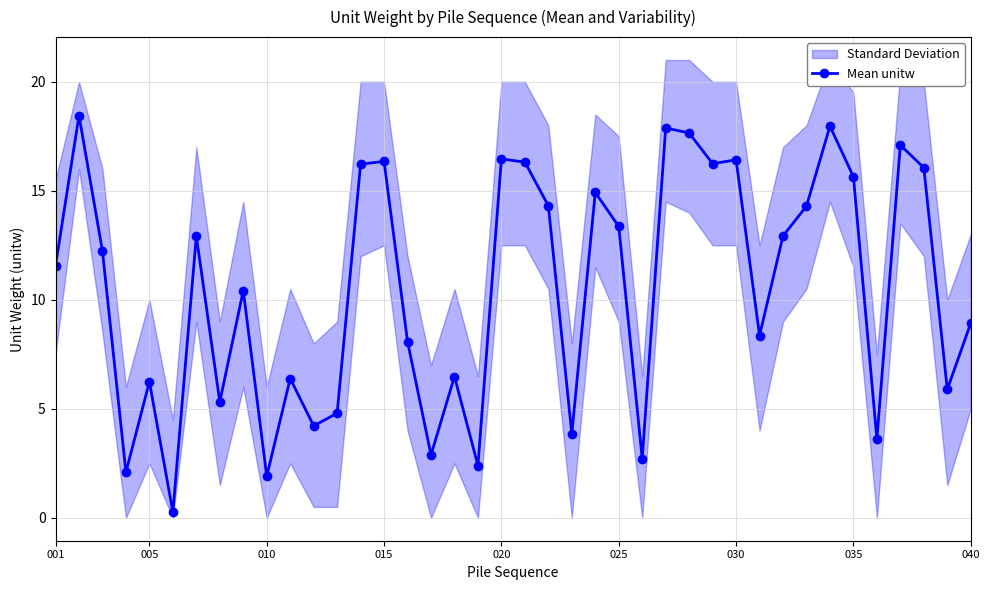

True or false: the data has more than 1 interior local peaks.

True